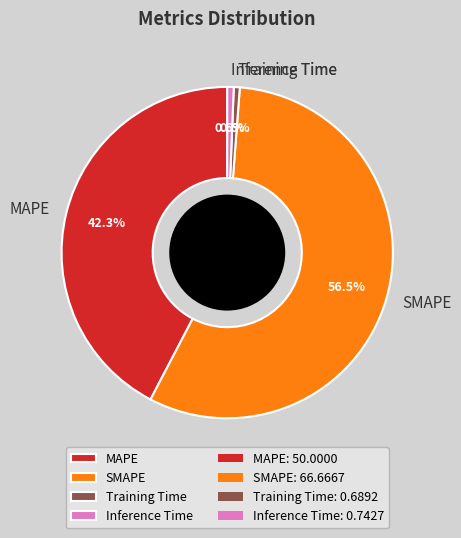

What percentage is the MAPE slice, to the nearest percent?

42%